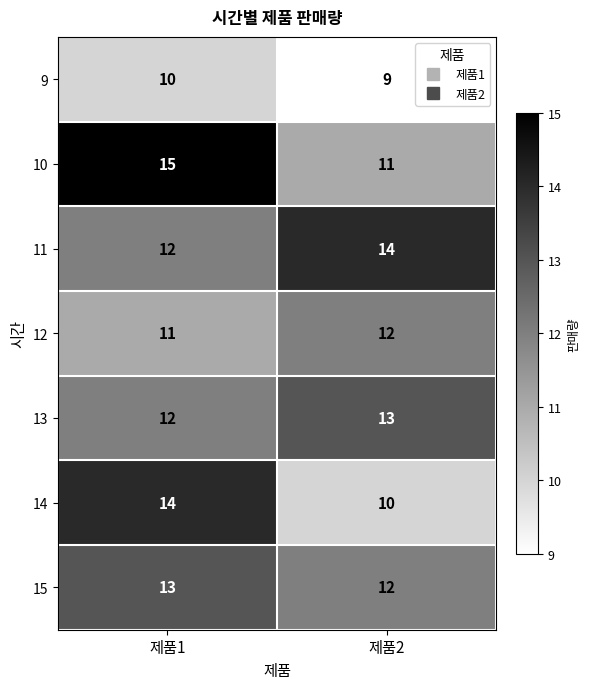

What is the minimum value for 10?

11